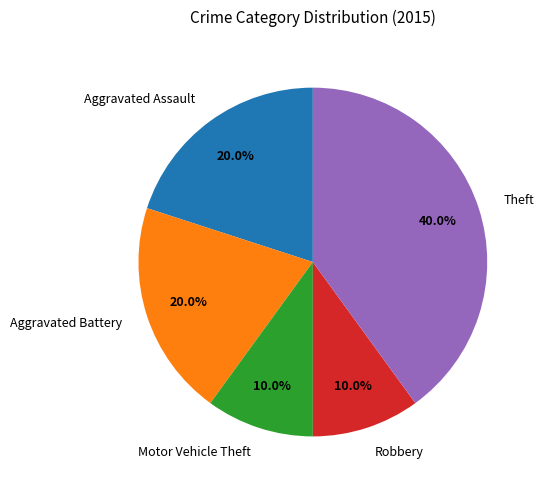

How much of the chart is everything except Aggravated Battery?

80.0%